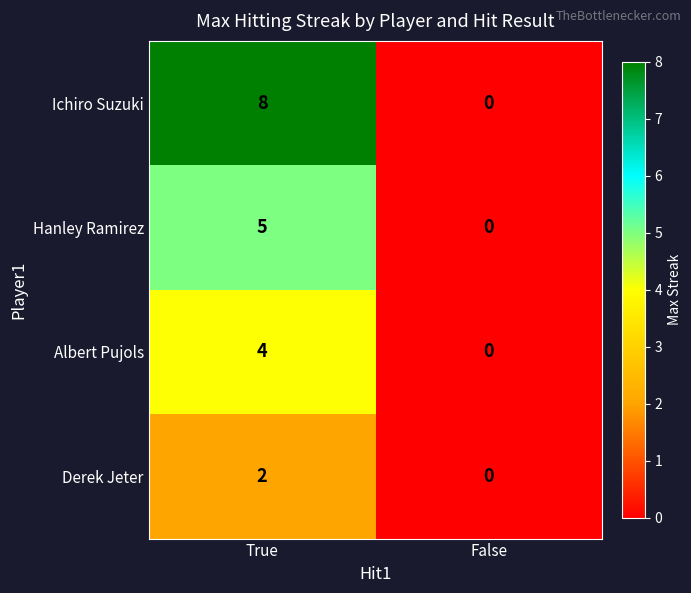

At how many categories does at least one series exceed 1?

1